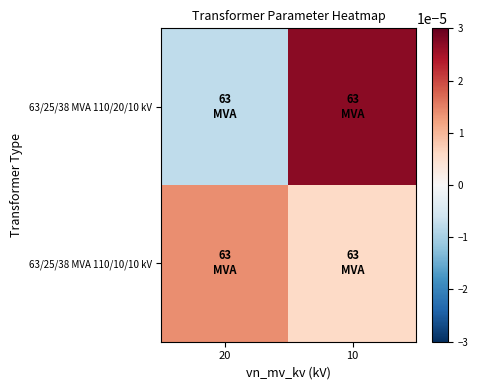

Which has a higher value, 10 or 20?

10